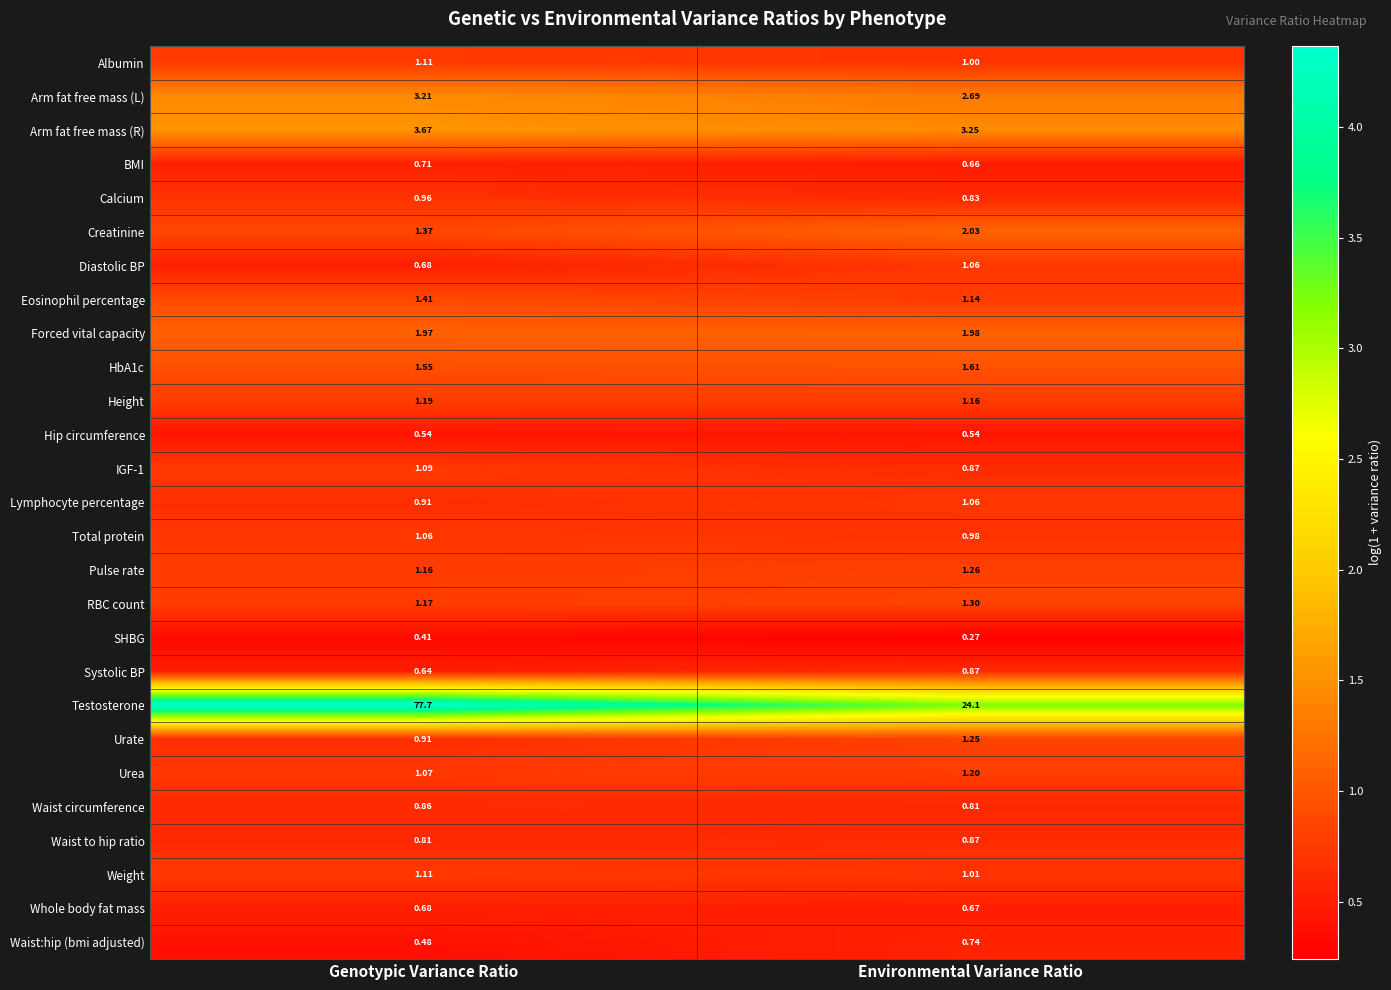

Between Genotypic Variance Ratio and Environmental Variance Ratio, which series saw the biggest shift?

Testosterone